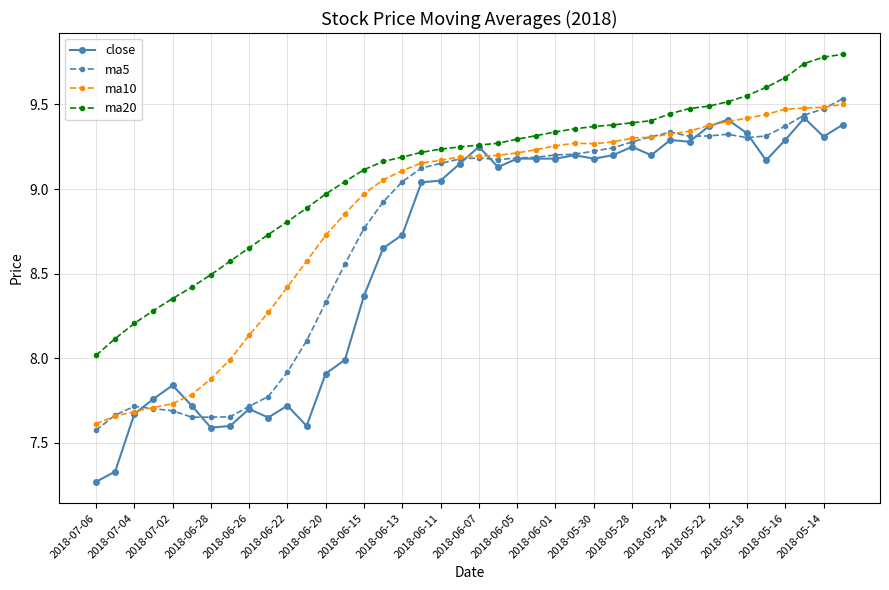

True or false: ma10 and ma20 intersect in this chart.

False